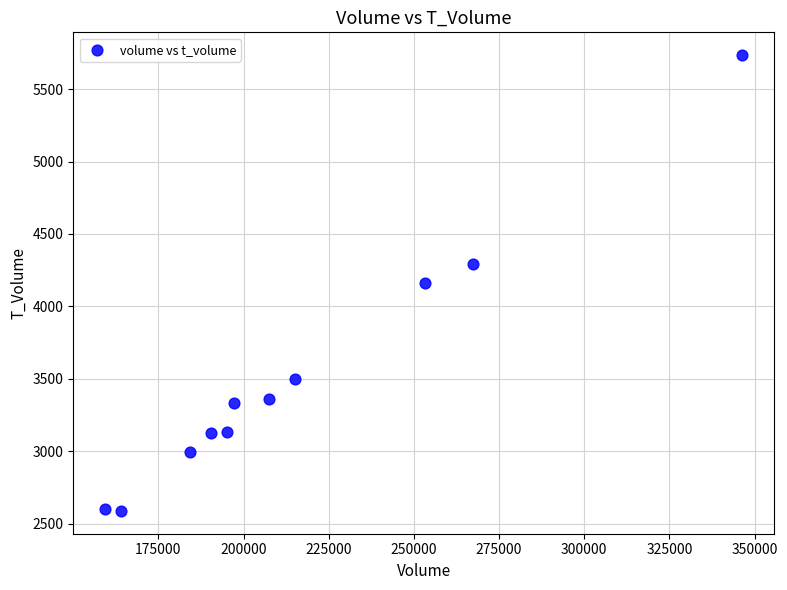

What is the range of X values (max minus min)?

186961